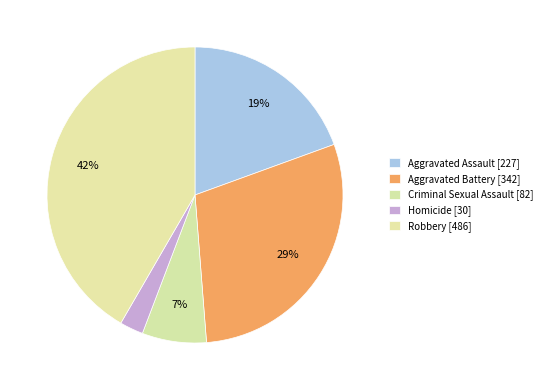

What is the change in value from Aggravated Battery to Homicide?

-312